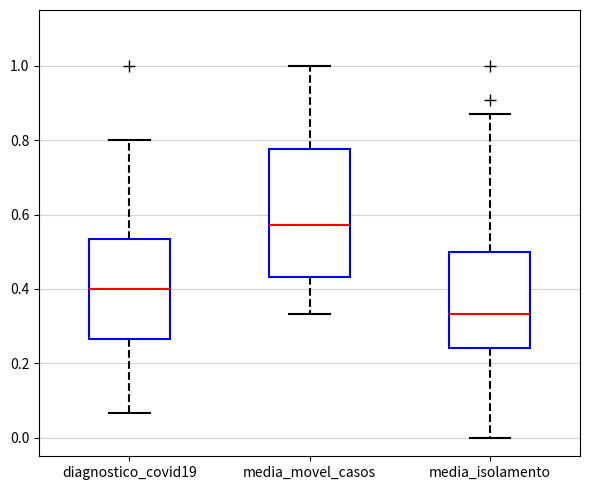

Reading left to right, transcribe this box plot: for each box, give where its median line is, the range the box spans, and where its two whiskers end, as read against the y-axis. The values are not printed on the chart, so give them approximately, as read against the axis.

diagnostico_covid19: median 0.40, box 0.26 to 0.54, whiskers 0.06 to 0.80
media_movel_casos: median 0.58, box 0.44 to 0.78, whiskers 0.34 to 1.00
media_isolamento: median 0.34, box 0.24 to 0.50, whiskers 0.00 to 0.88